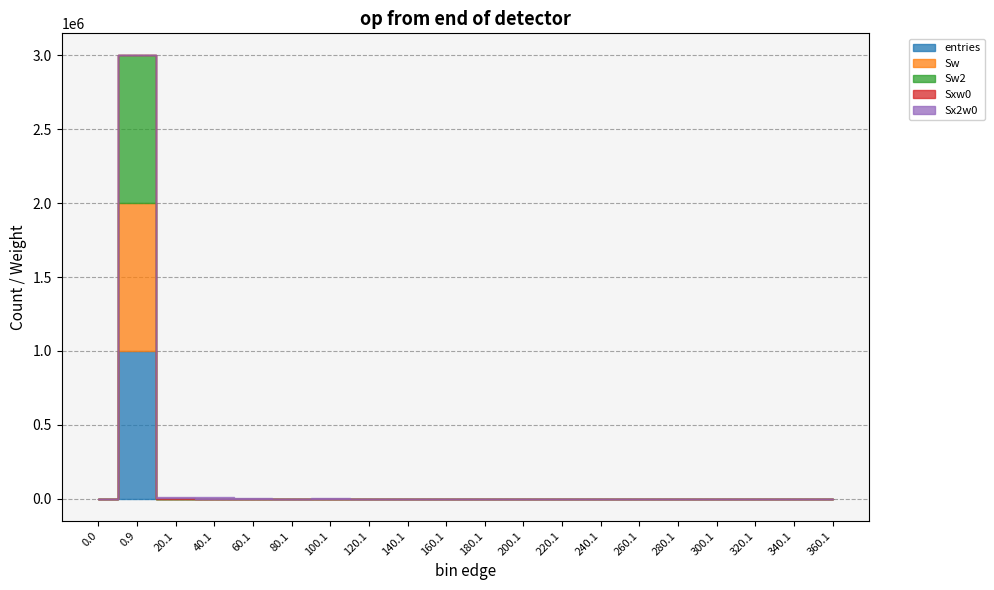

What is the difference between the second highest and second lowest values in the Sw2 series?

400